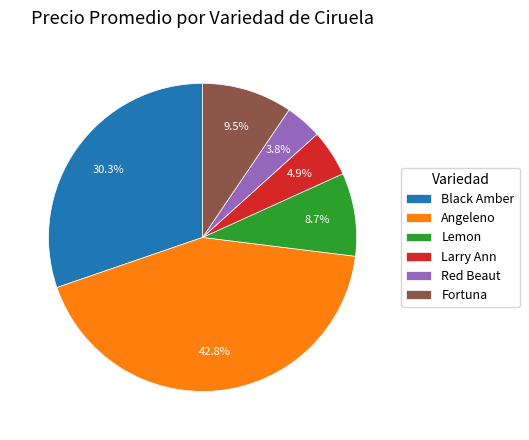

Rank the categories by value from lowest to highest.

Red Beaut, Larry Ann, Lemon, Fortuna, Black Amber, Angeleno